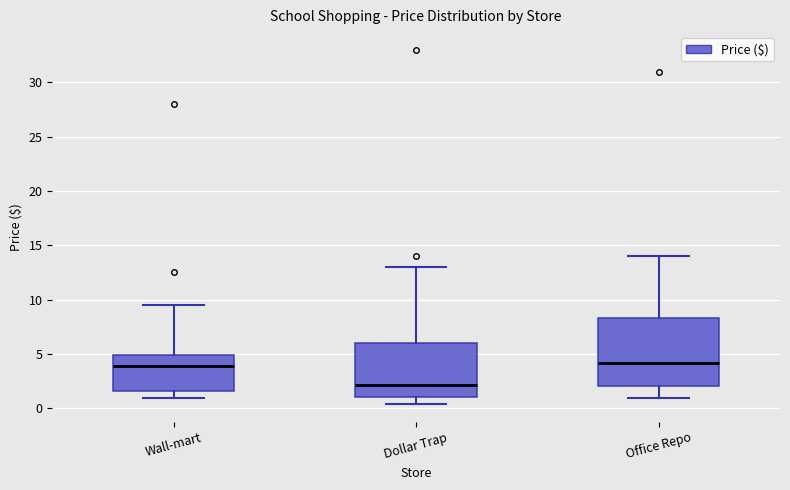

Comparing the boxes themselves (not the whiskers), which one is the tallest?

Office Repo